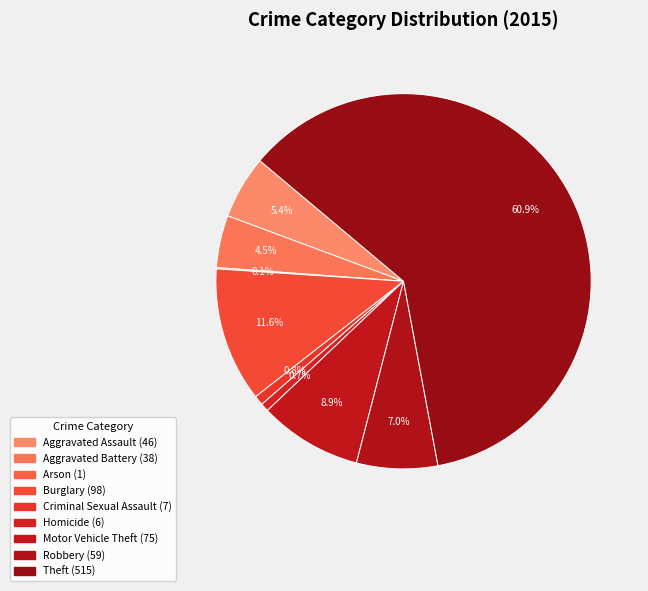

True or false: Criminal Sexual Assault accounts for 11% of the total.

False